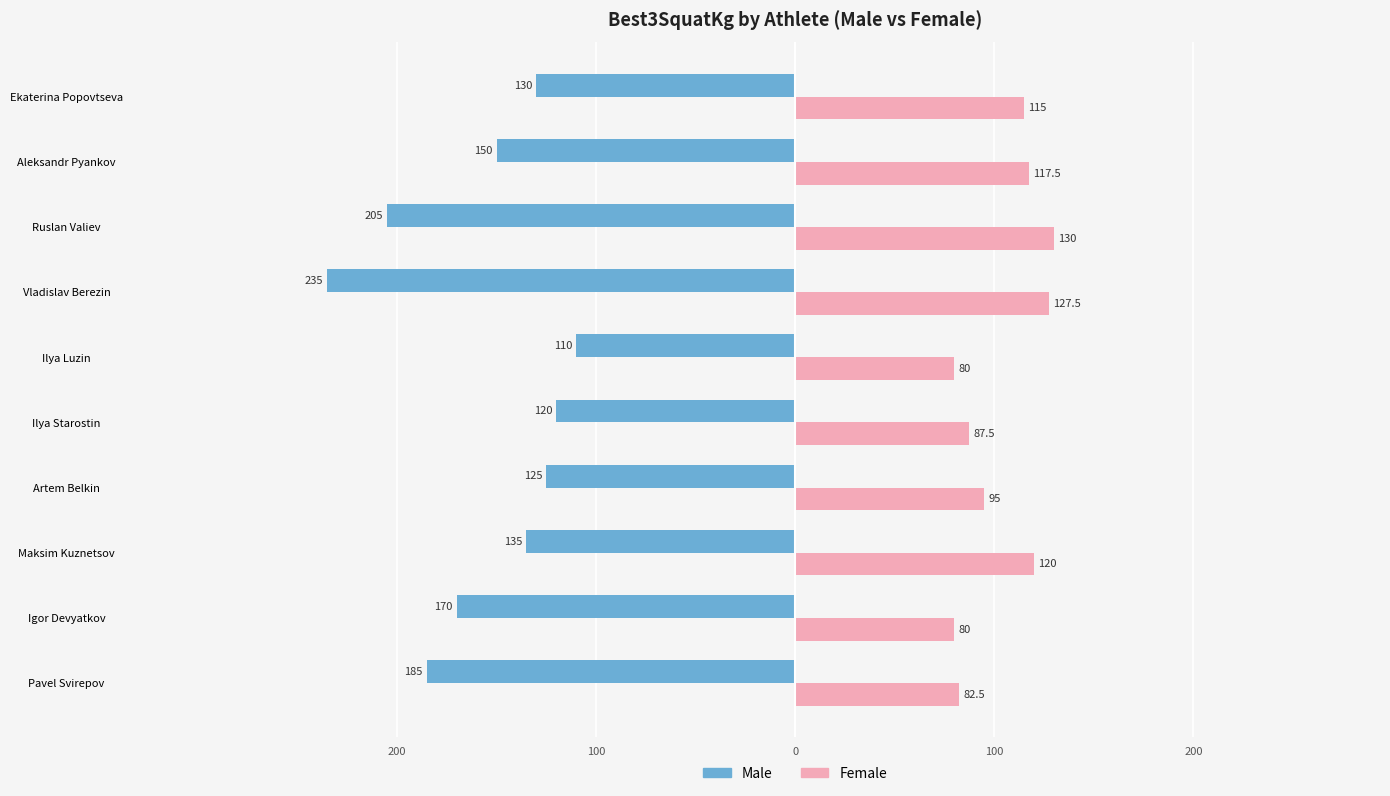

What are all the series names shown in the legend?

Male, Female